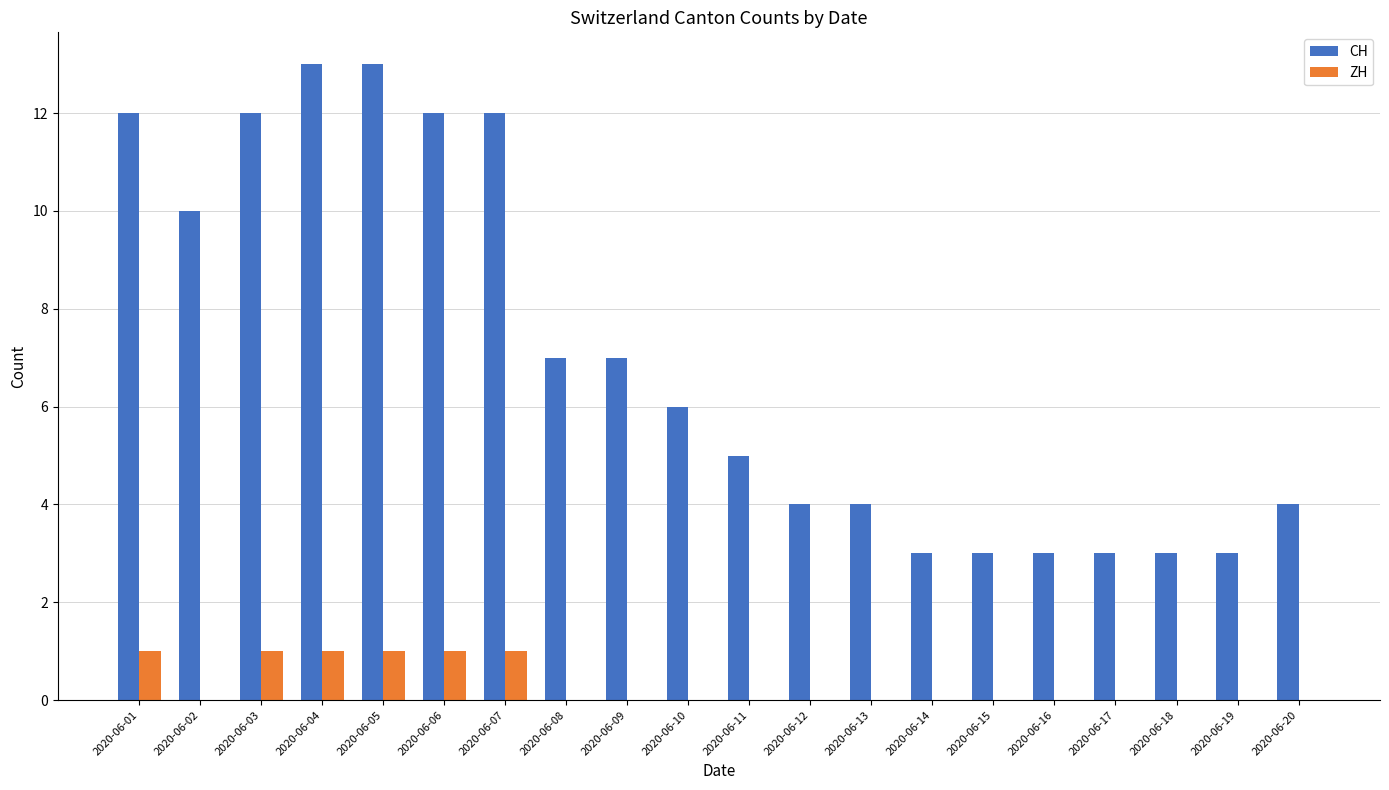

What are all the series names shown in the legend?

CH, ZH